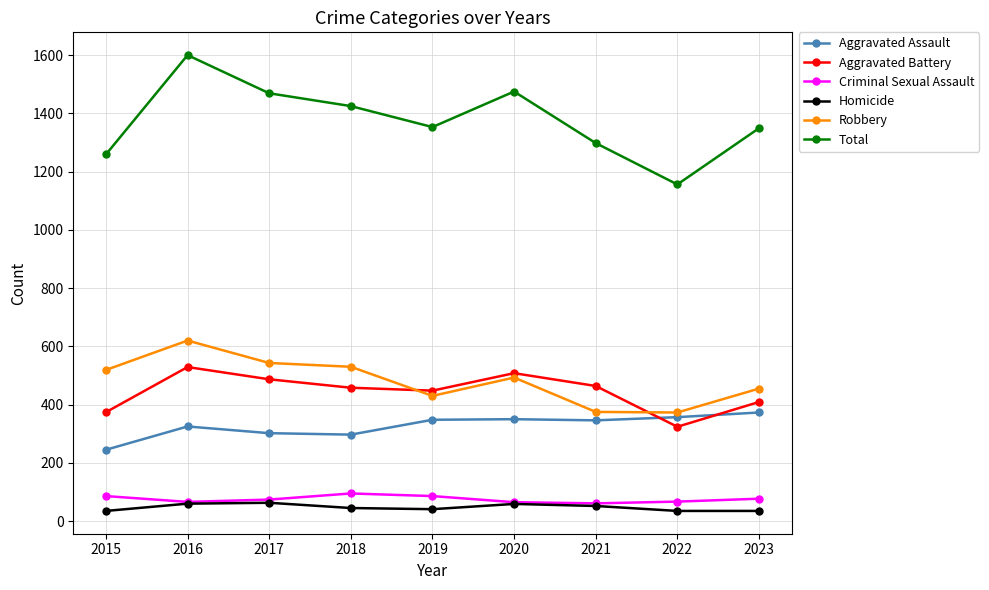

The value of Aggravated Assault at 2016 is 111. True or false?

False